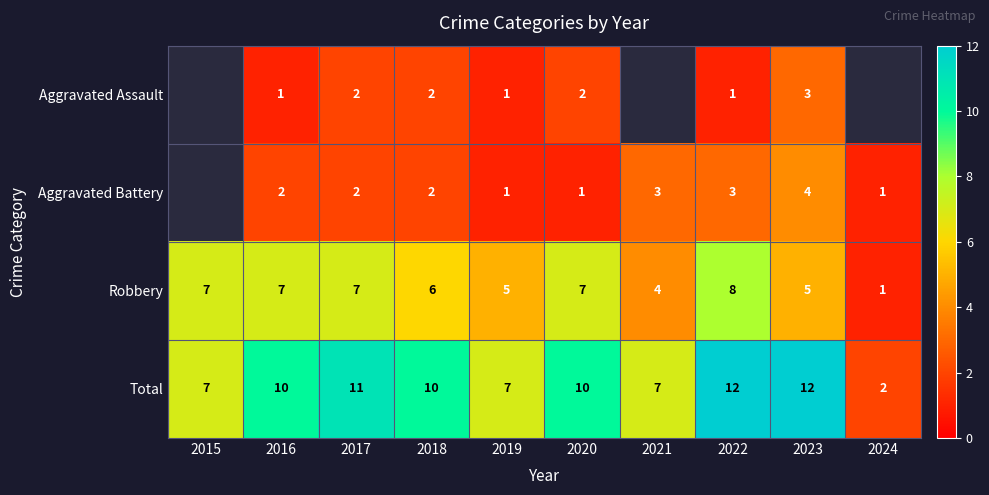

The value of Aggravated Assault at 2019 is 2. True or false?

False